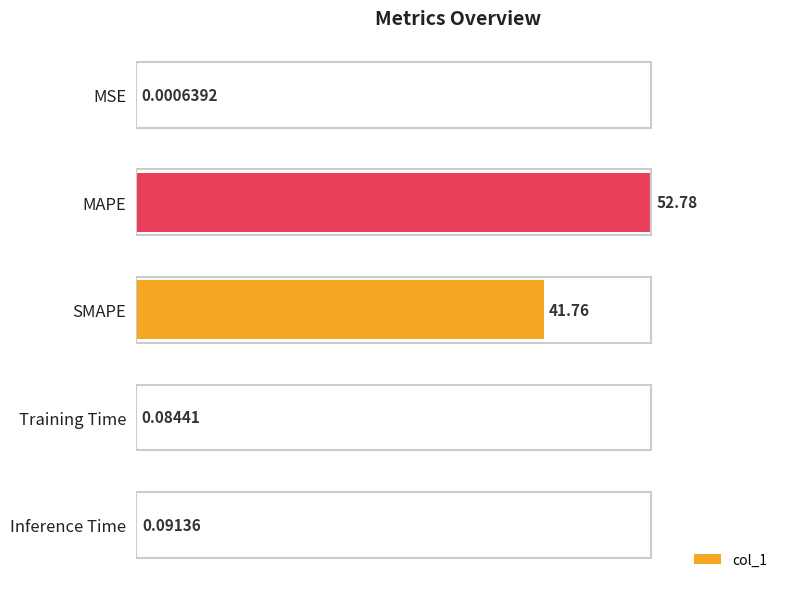

What is the sum of the values at SMAPE and MAPE?

94.5